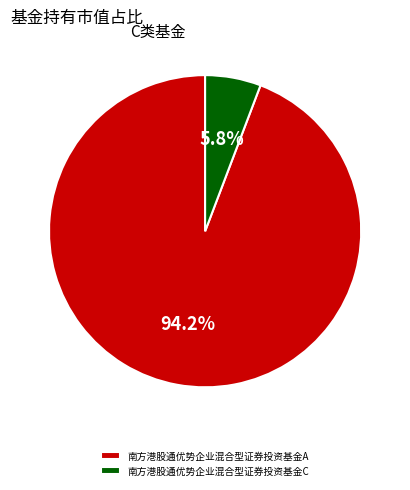

Count the number of slices in the pie.

2